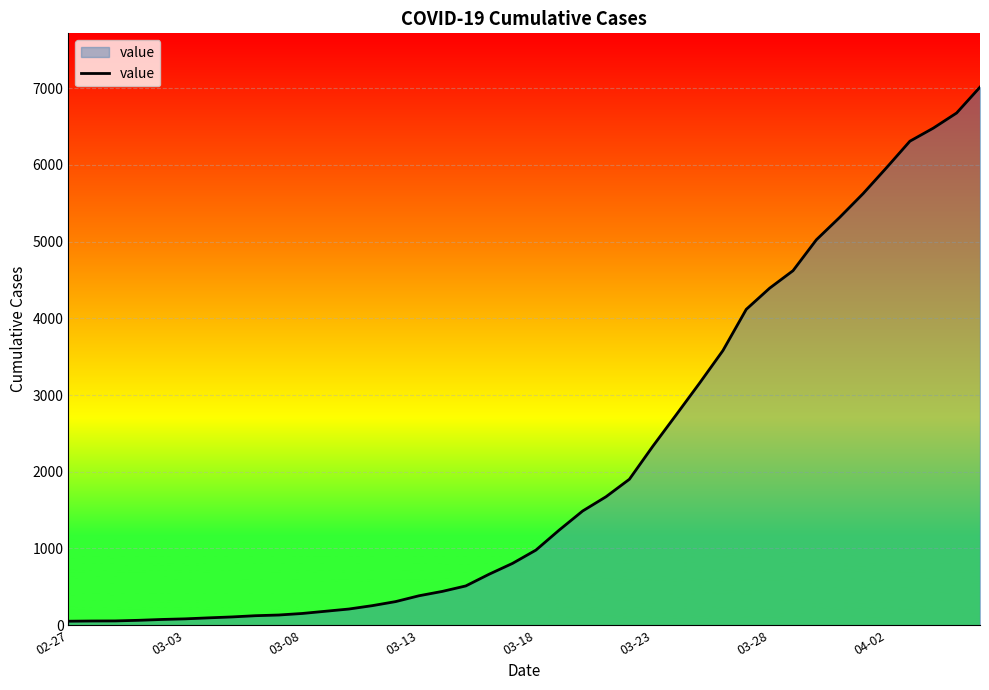

How many lines are shown in the chart?

1